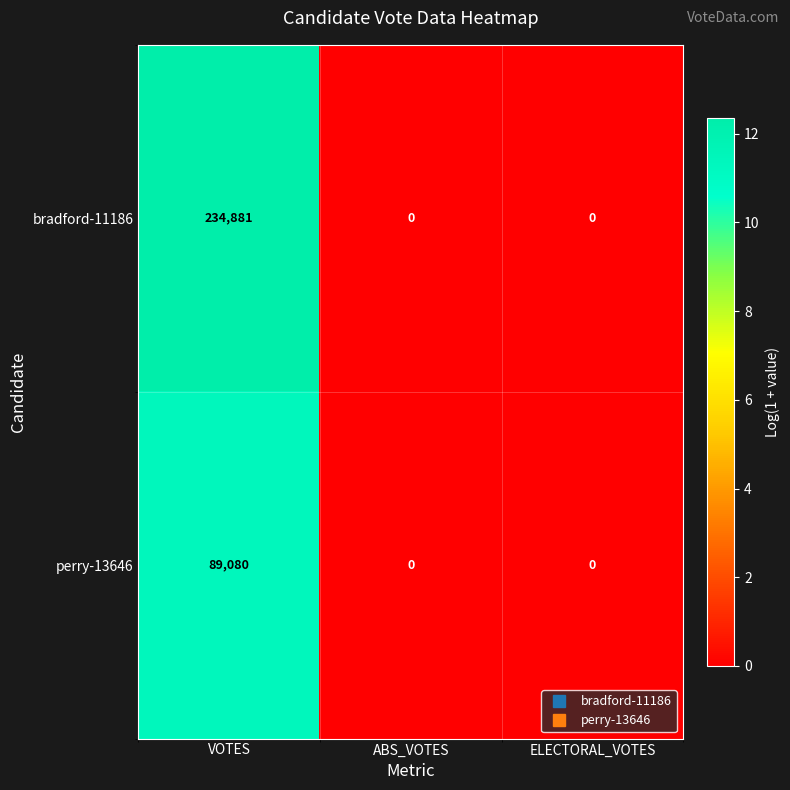

Reading left to right, extract all data points from this chart.

bradford-11186: 234881	0	0
perry-13646: 89080	0	0